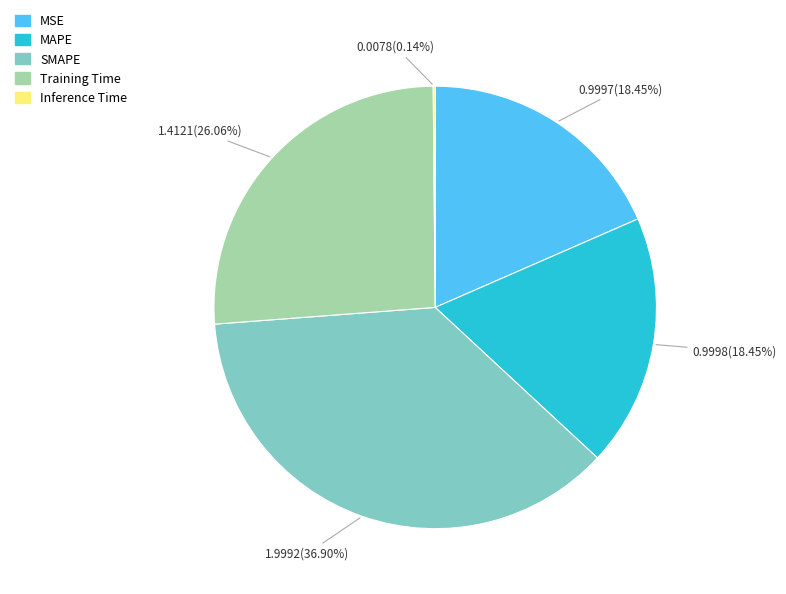

Which slice is the largest?

SMAPE